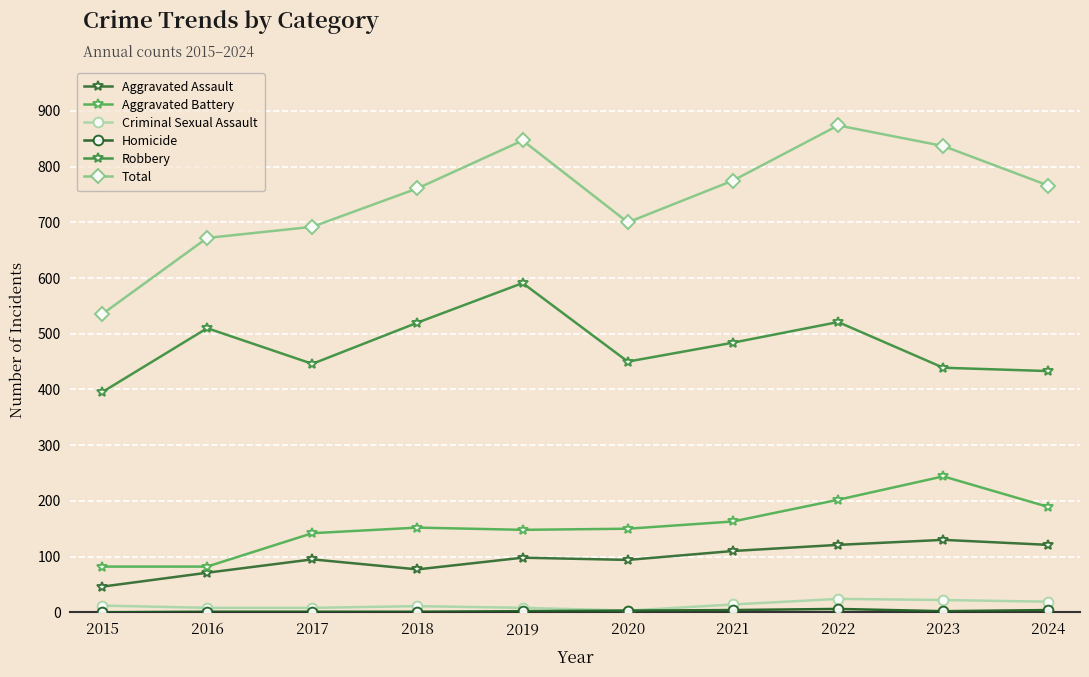

What is the total value across all series at 2016?

1344